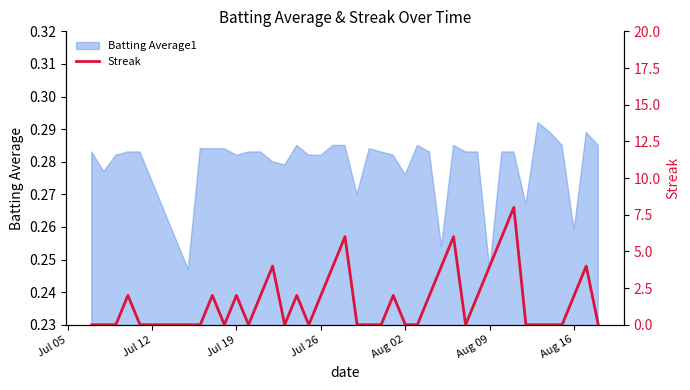

How many lines are shown in the chart?

1